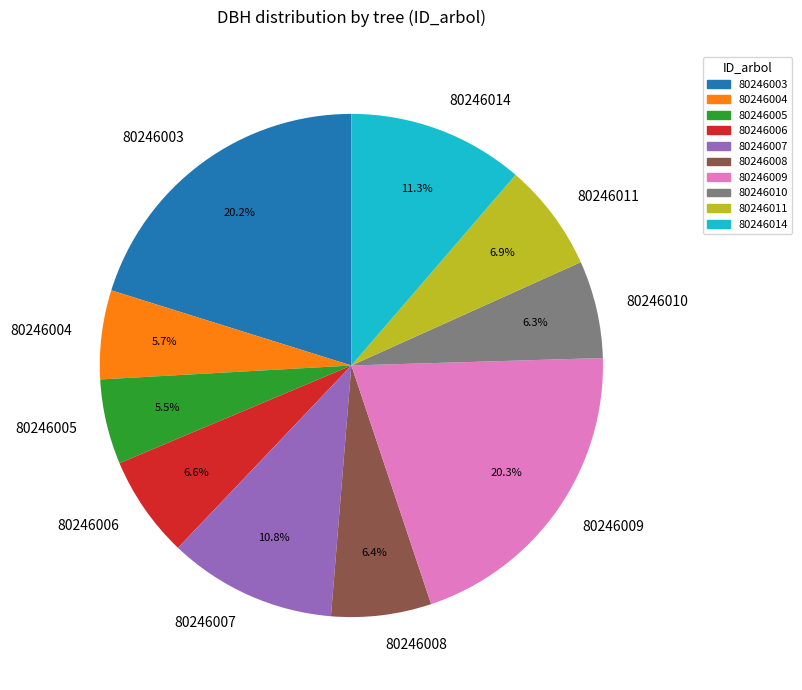

To the nearest percent, what is the average slice percentage?

10%